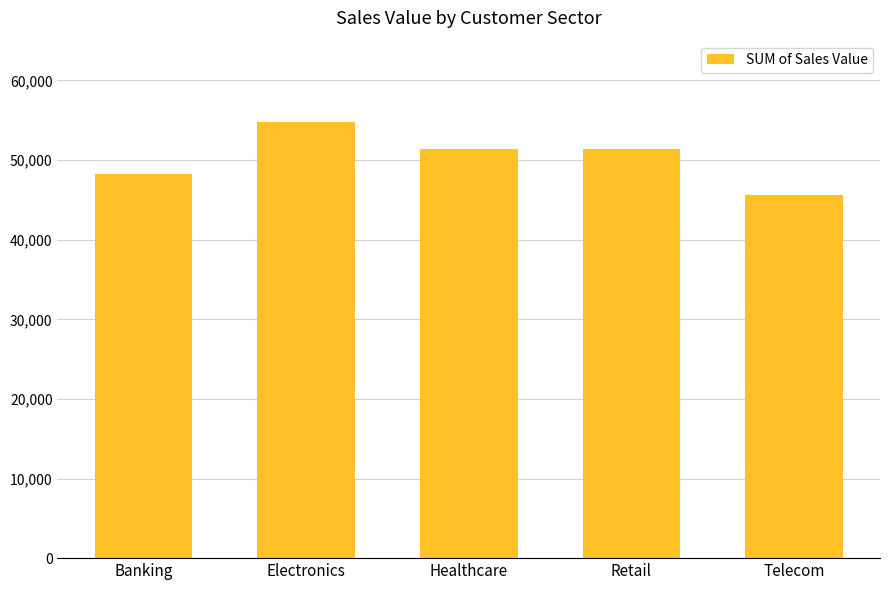

Is it true that the value at Electronics is 54829?

True